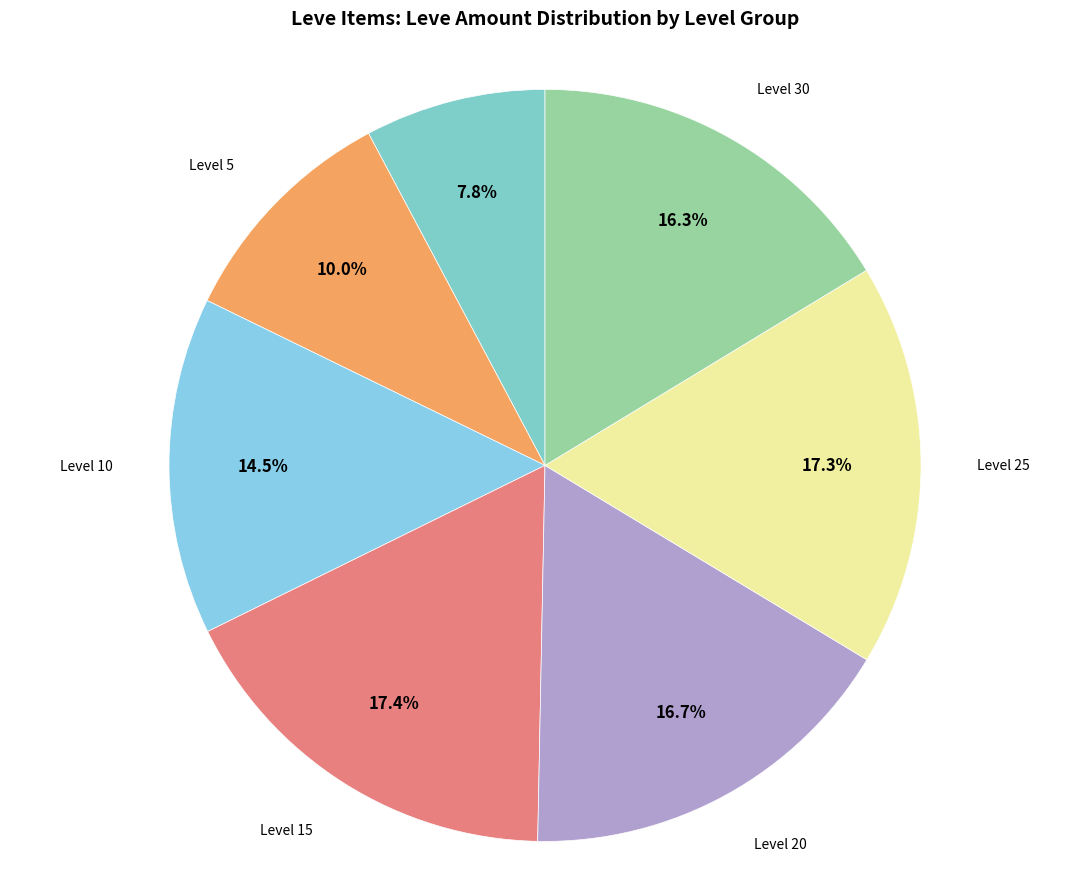

How many slices are in this pie chart?

7